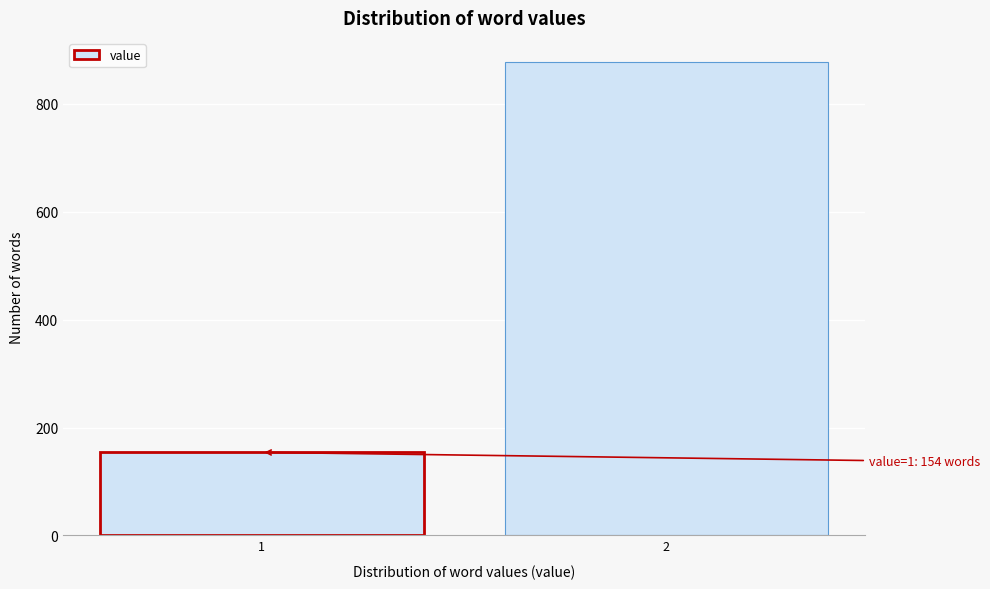

Reading right to left, list all the values displayed in this chart.

878	154